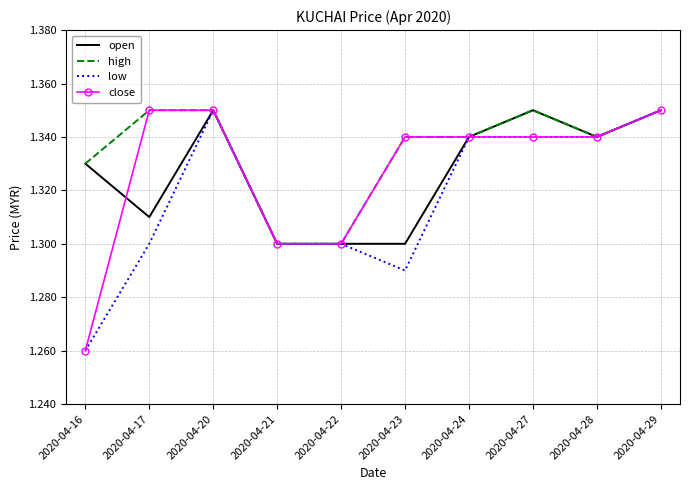

At which category does open reach its first local valley?

2020-04-17